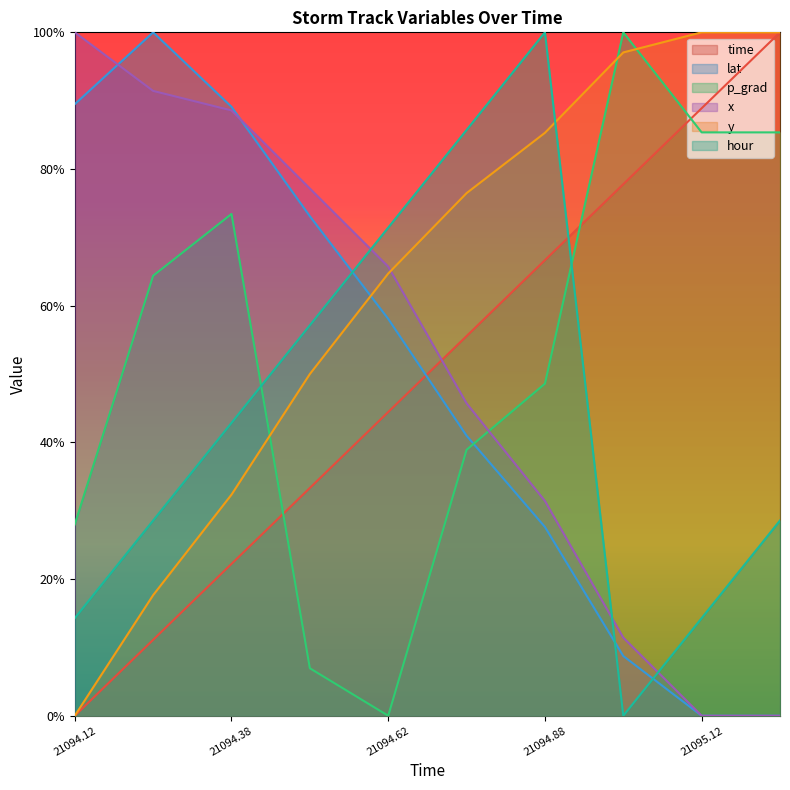

Which series changed the most between 21094.25 and 21095.0?

lat